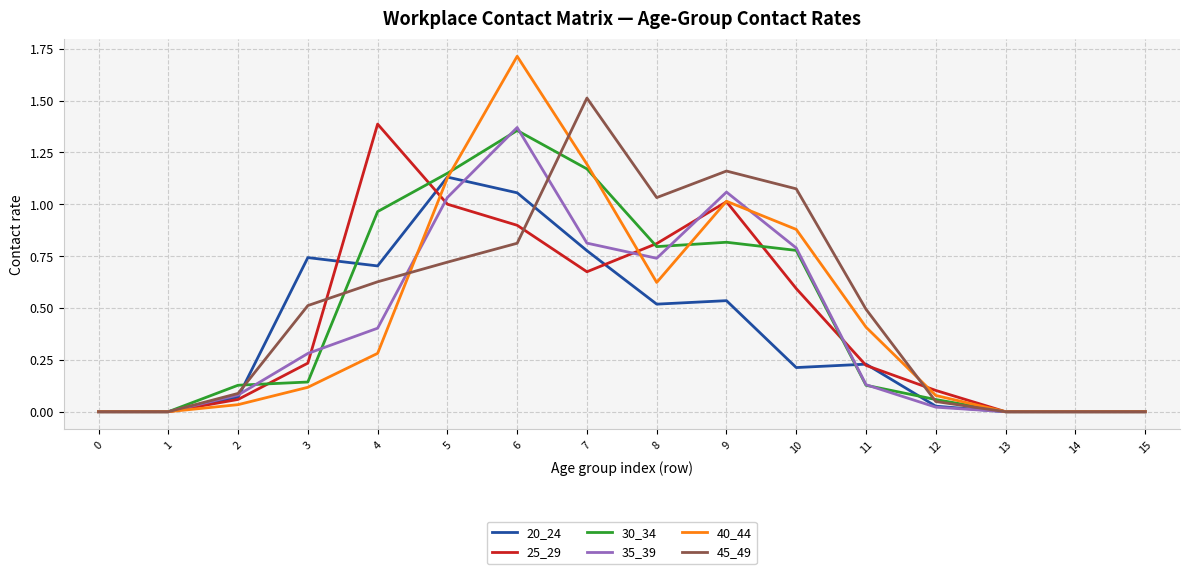

True or false: 45_49 has a value of 0.0 at 1.

True